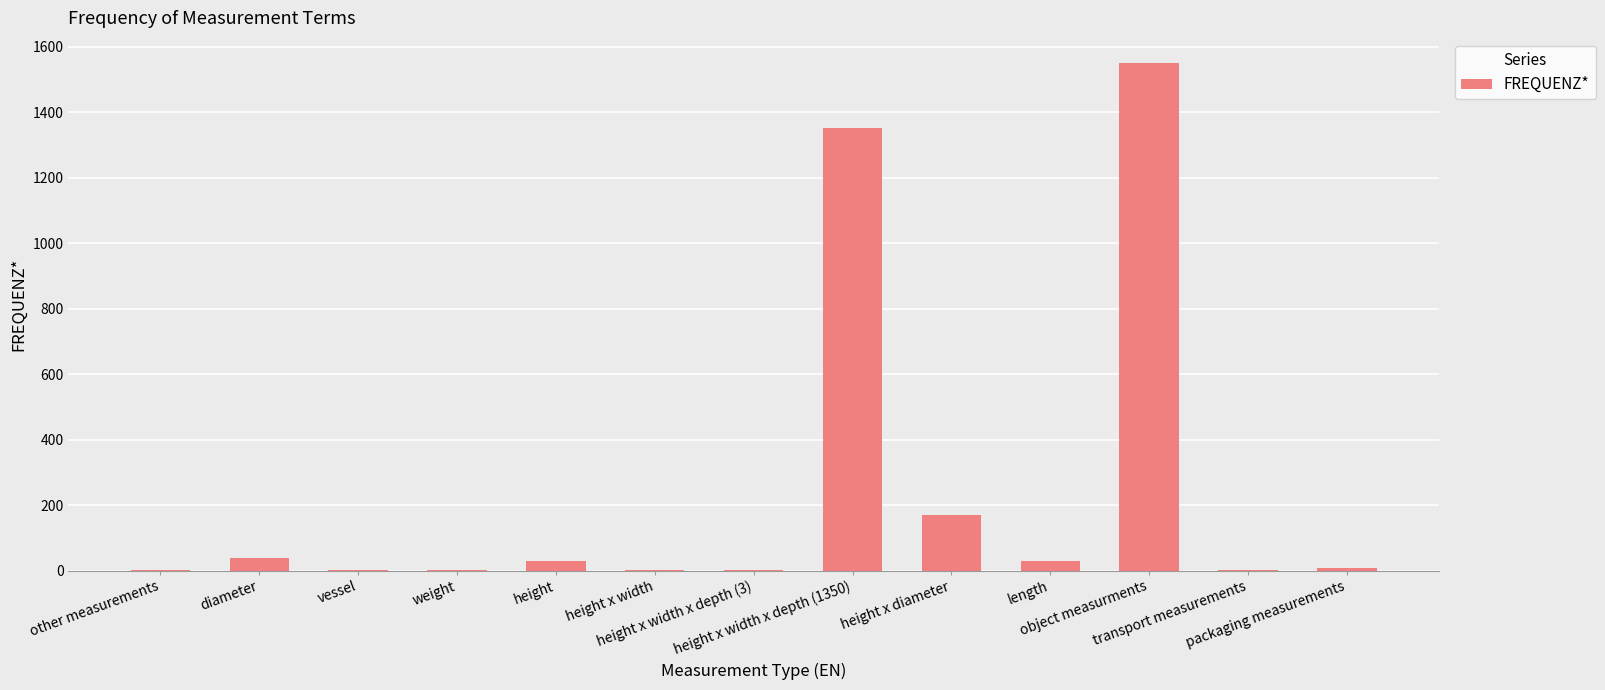

What is the sum of all values?

3185